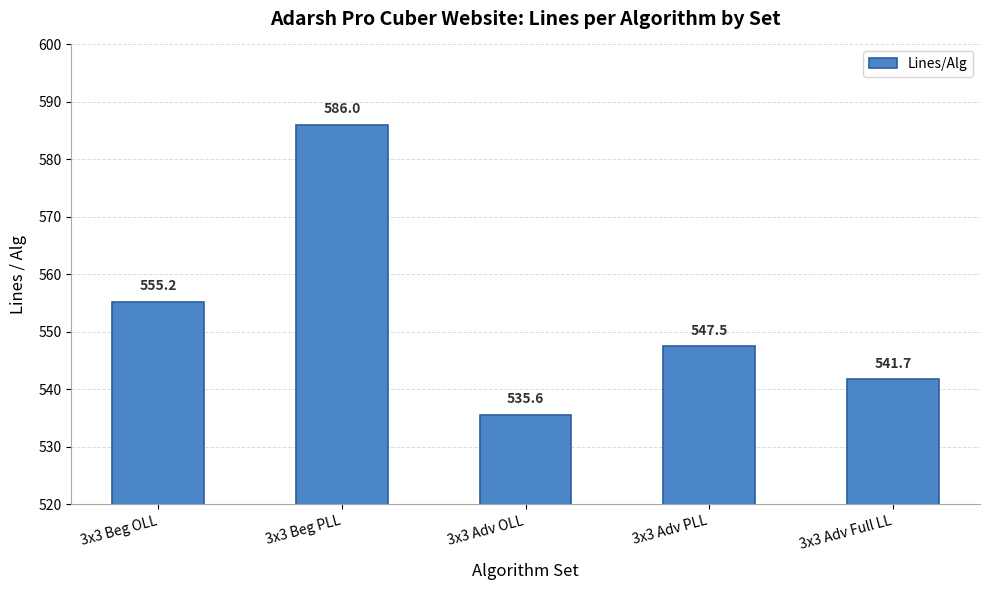

List the labels in order of value, smallest first.

3x3 Adv OLL, 3x3 Adv Full LL, 3x3 Adv PLL, 3x3 Beg OLL, 3x3 Beg PLL